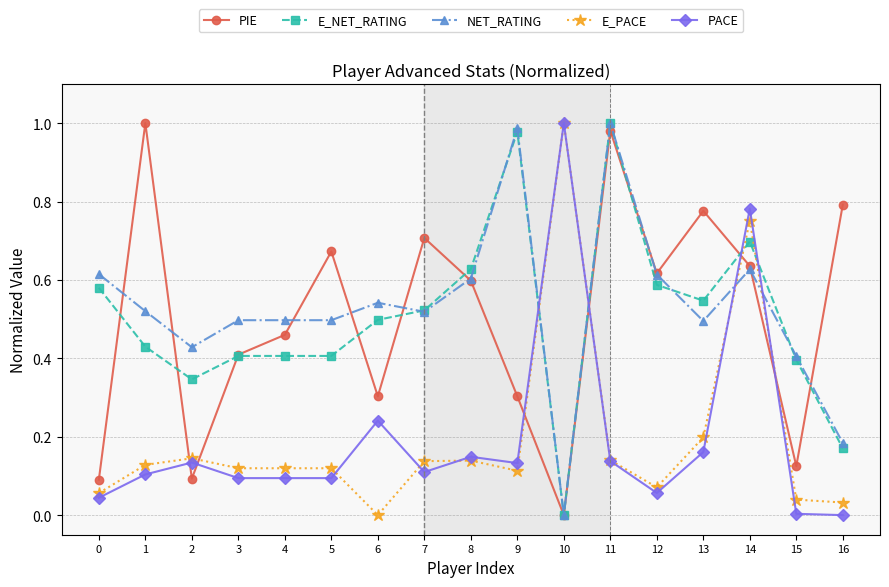

True or false: PIE and PACE intersect in this chart.

True